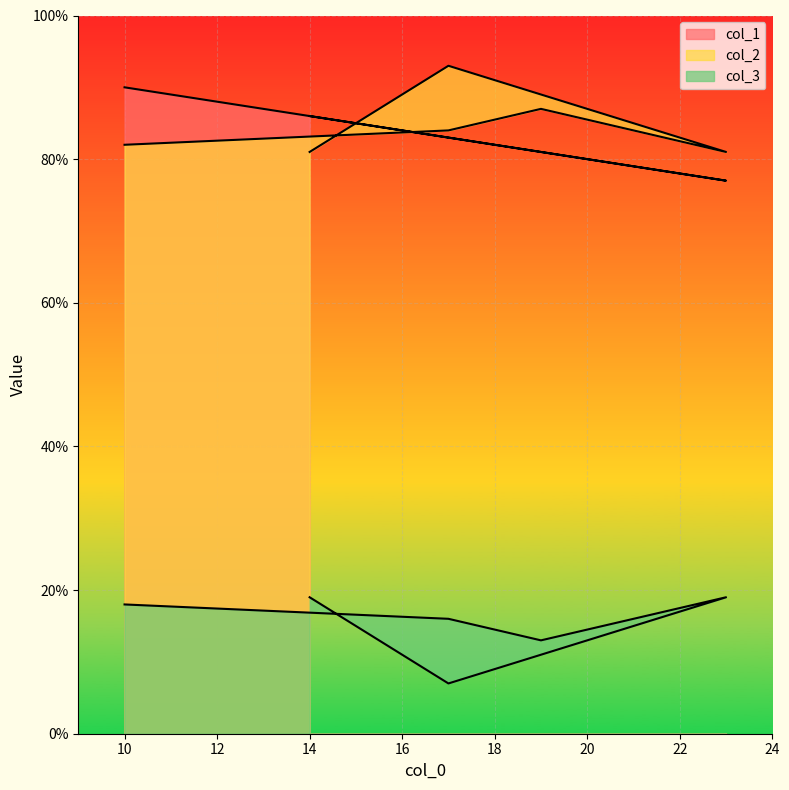

List the series in order of their peak value, highest first.

col_2, col_1, col_3